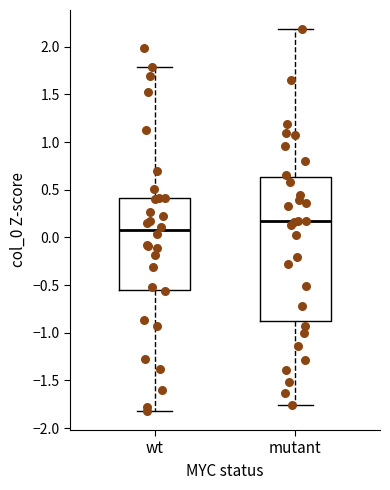

Reading left to right, transcribe this box plot: for each box, give where its median line is, the range the box spans, and where its two whiskers end, as read against the y-axis. The values are not printed on the chart, so give them approximately, as read against the axis.

wt: median 0.05, box -0.55 to 0.40, whiskers -1.80 to 1.80
mutant: median 0.15, box -0.90 to 0.65, whiskers -1.75 to 2.20